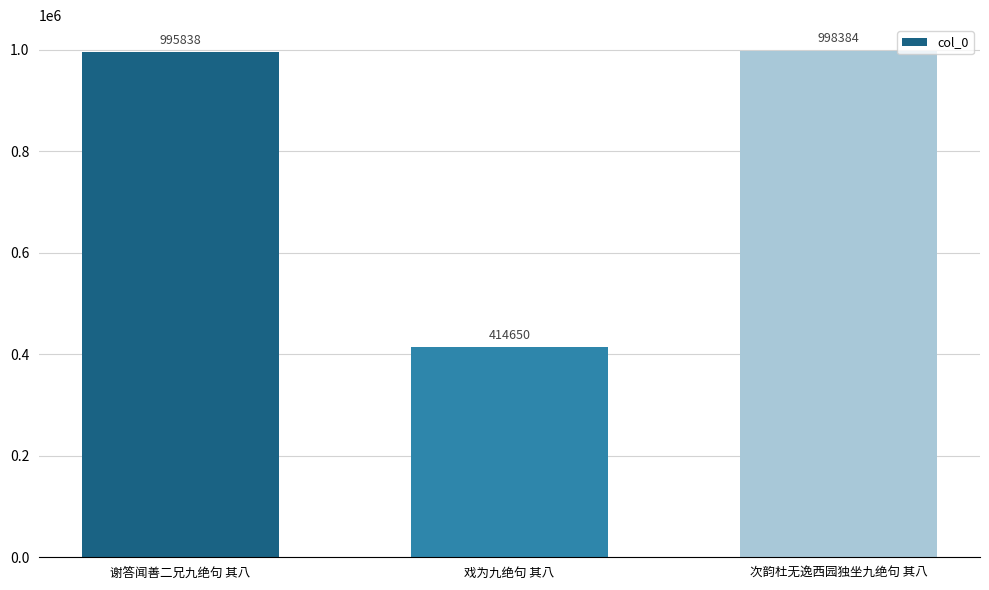

Which has a higher value, 戏为九绝句 其八 or 次韵杜无逸西园独坐九绝句 其八?

次韵杜无逸西园独坐九绝句 其八